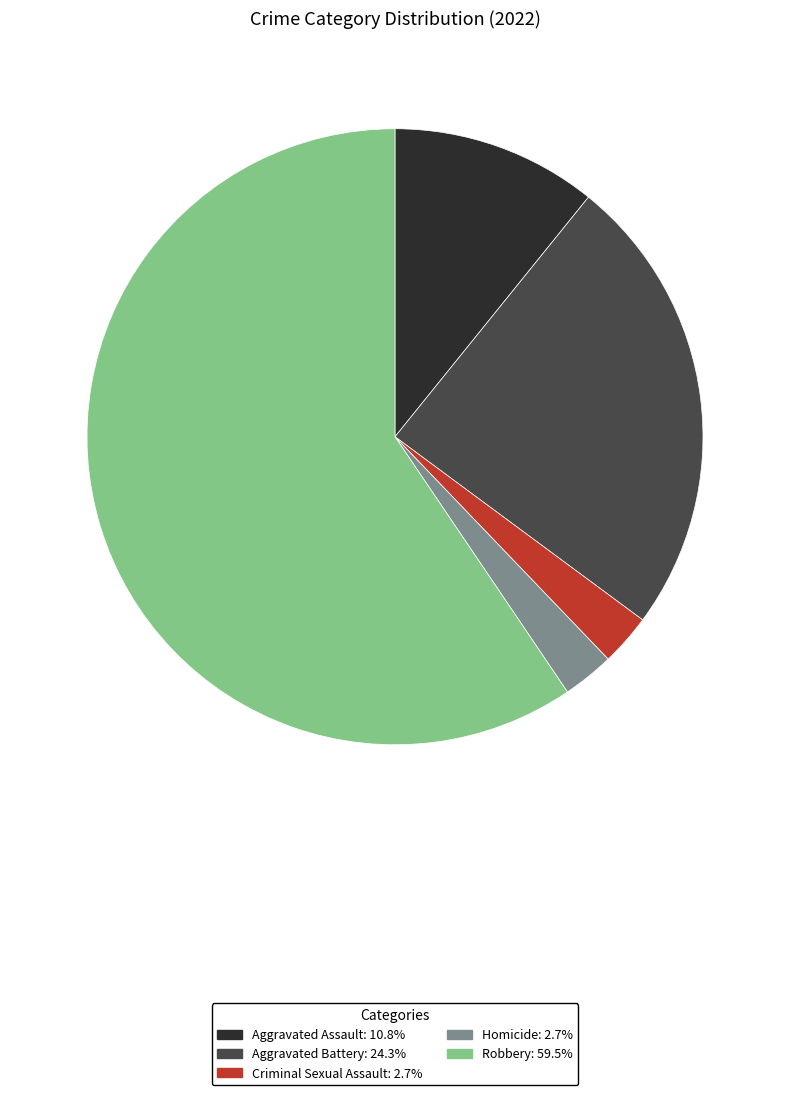

How many segments does this pie chart have?

5